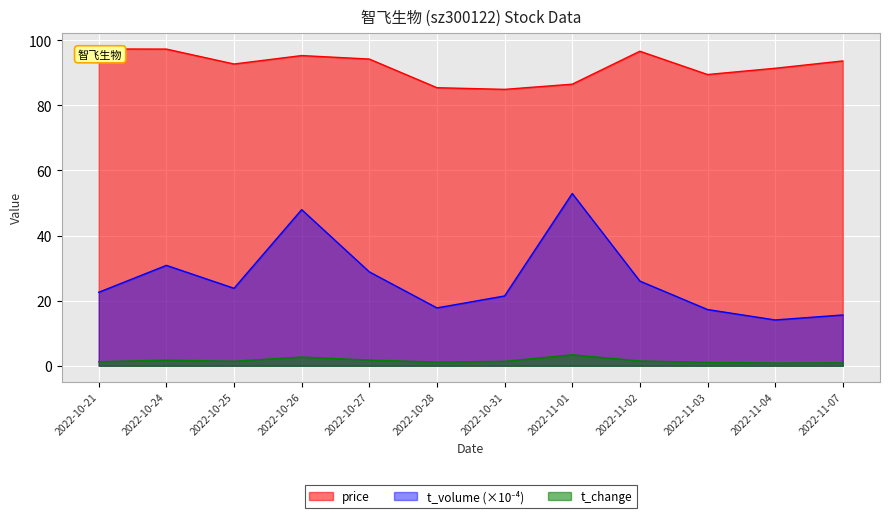

Rank the series by their average value, from lowest to highest.

t_change, t_volume, price